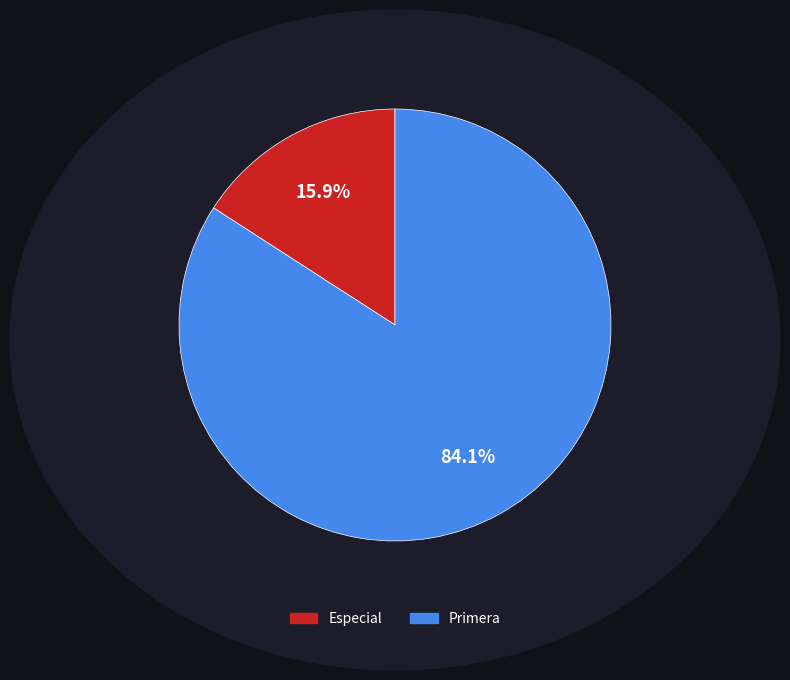

Combined, what portion of the pie is Especial and Primera?

100.0%